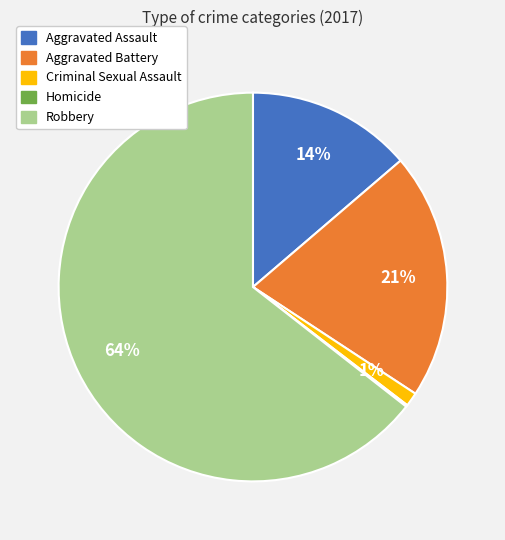

Which category has the biggest portion of the pie?

Robbery